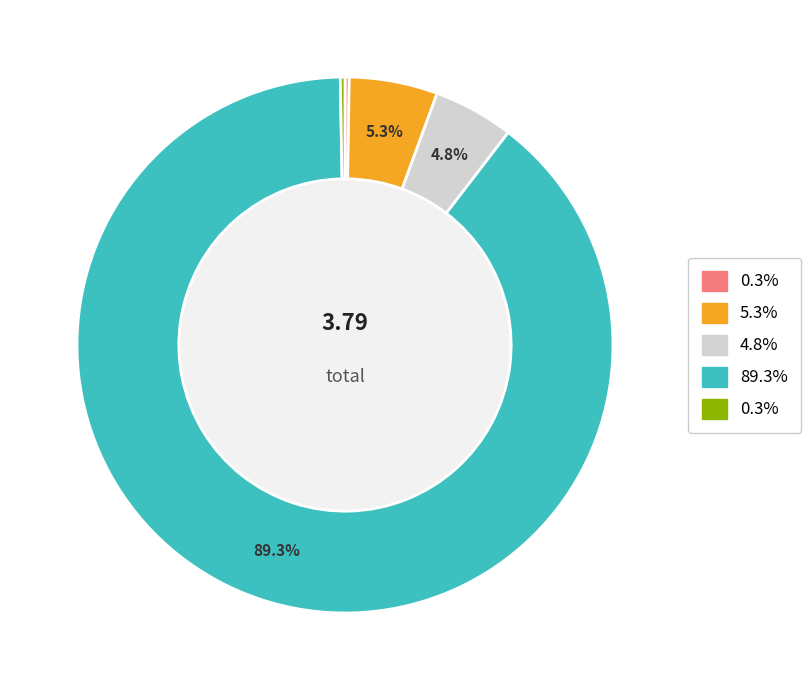

Is there any slice that represents more than half of the pie?

Yes